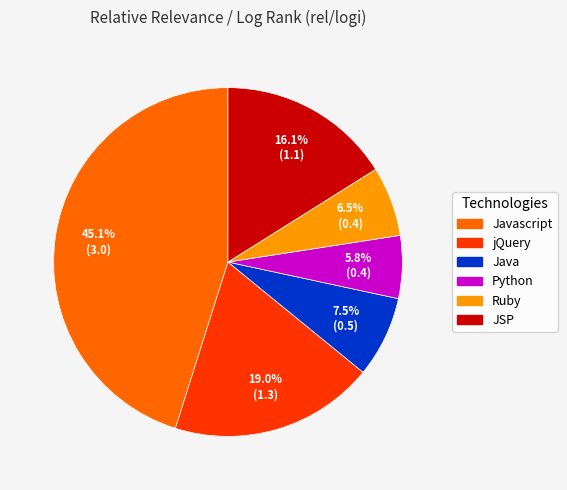

Is there any slice that represents more than half of the pie?

No